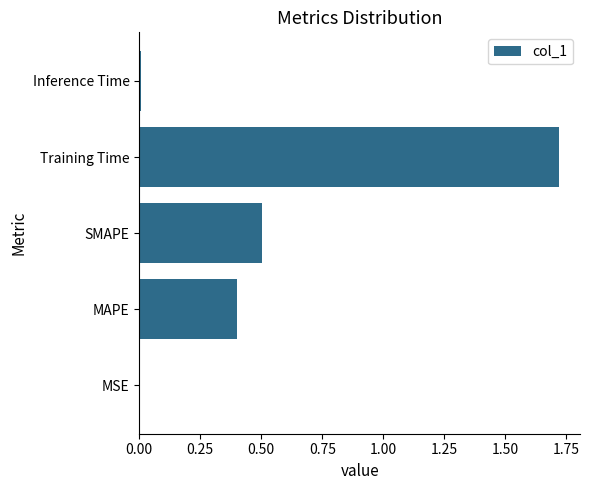

Is it true that the value at SMAPE is 0.5?

True